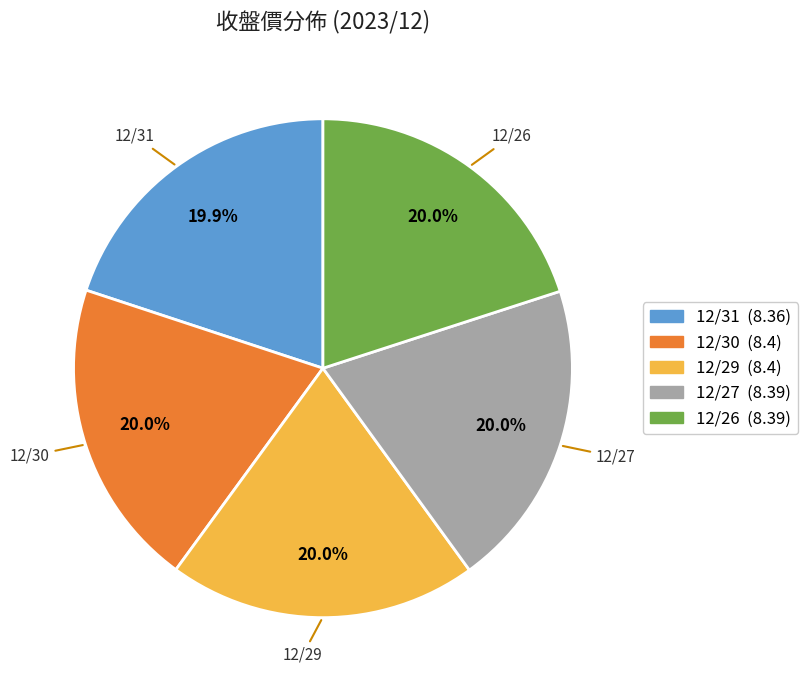

Does 12/30 represent more than half of the total?

No